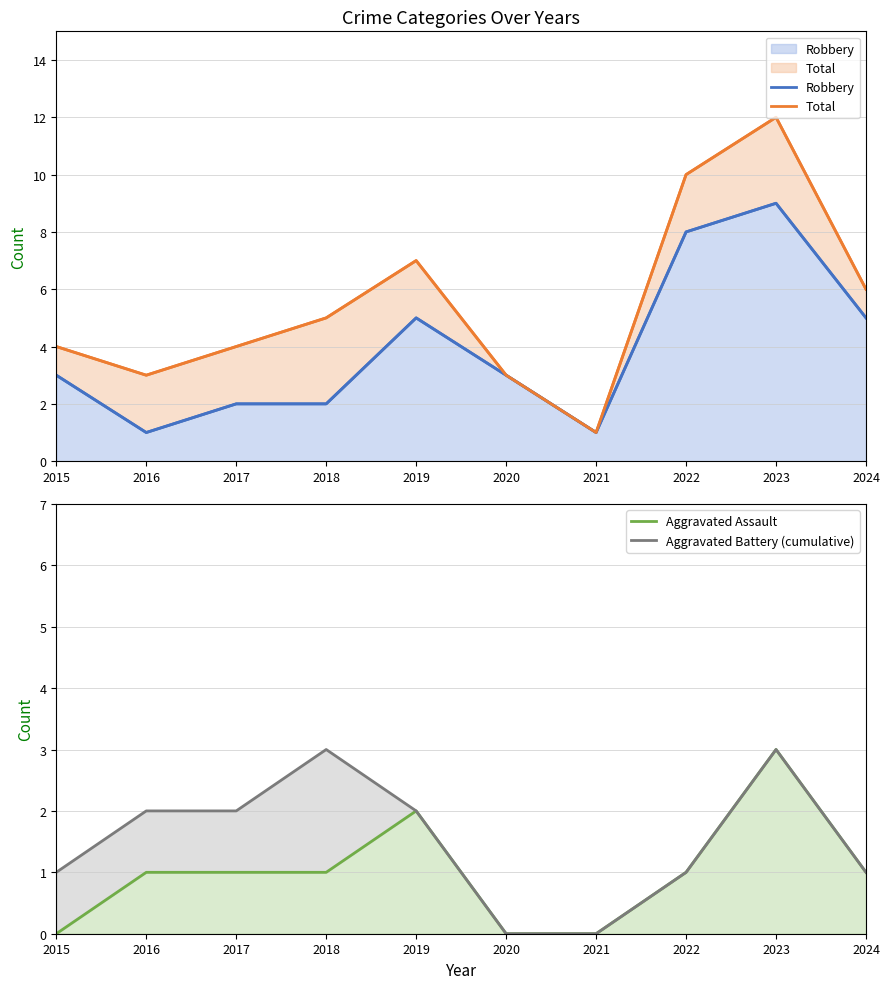

True or false: Aggravated Assault and Total intersect in this chart.

False